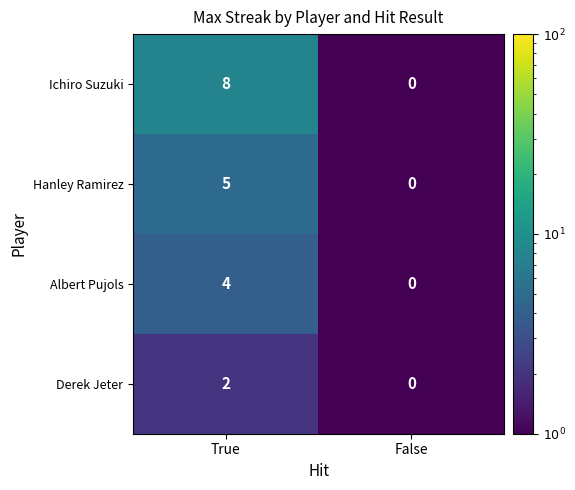

True or false: Derek Jeter has a value of 0 at False.

True